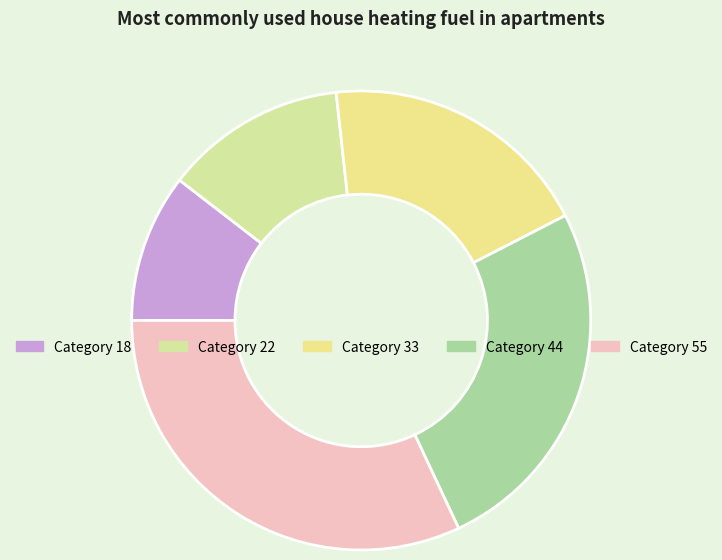

Count the number of slices in the pie.

5